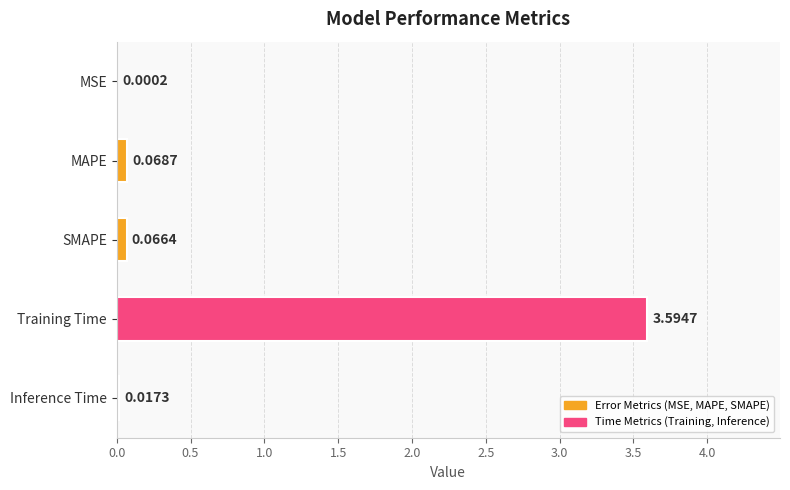

What is the change in value from MSE to MAPE?

+0.1